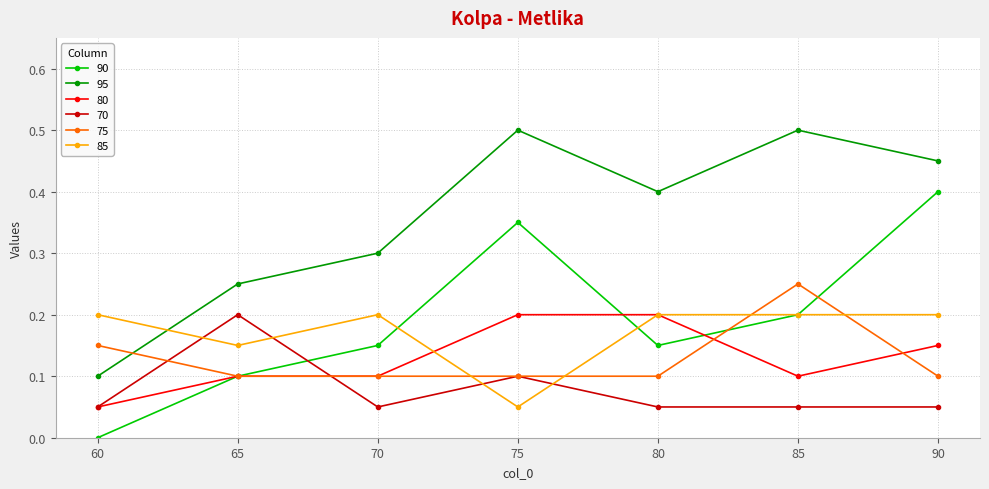

What is the total value across all series at 85?

1.3